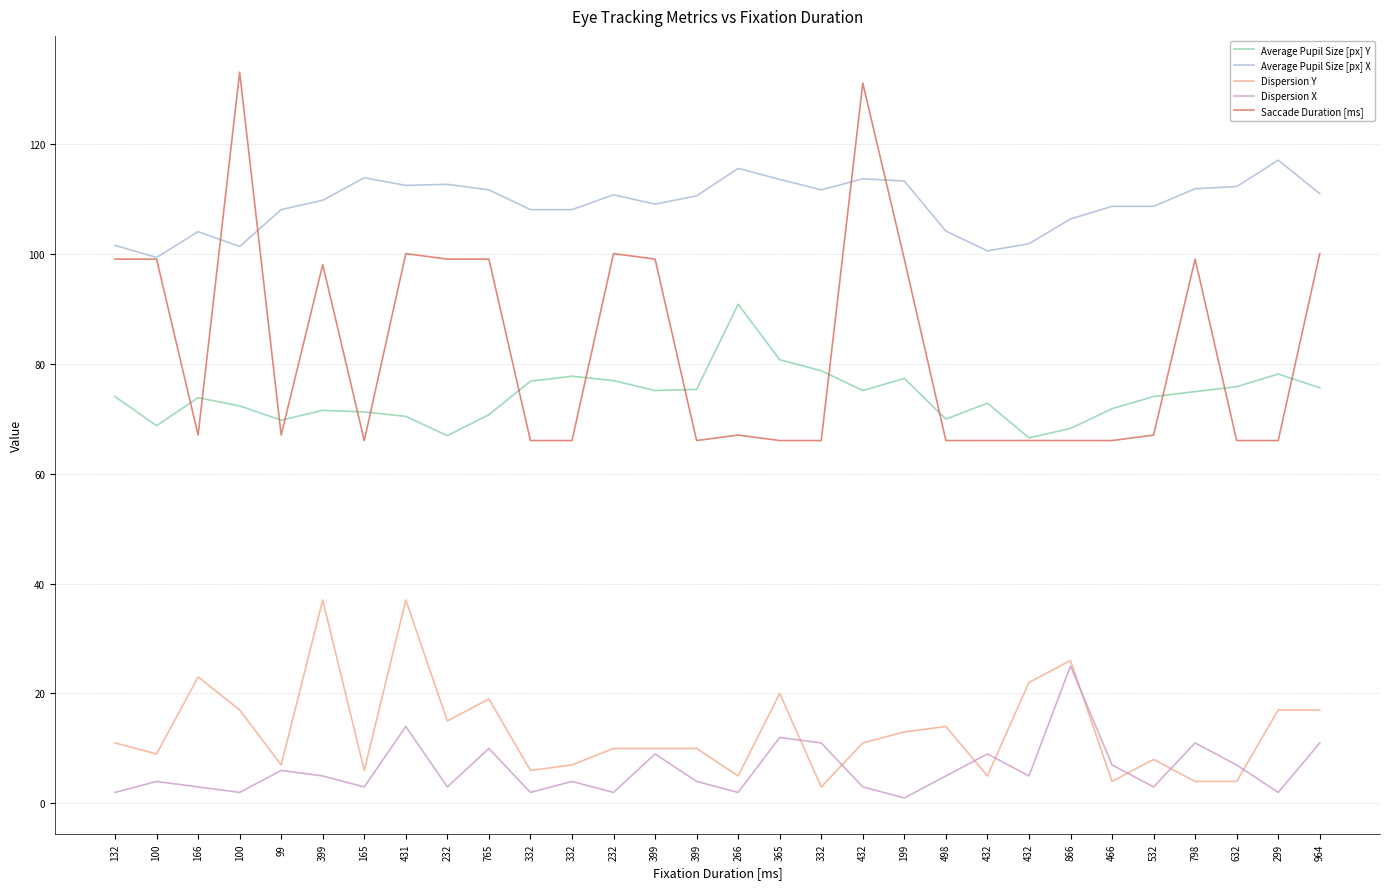

How many lines are shown in the chart?

5